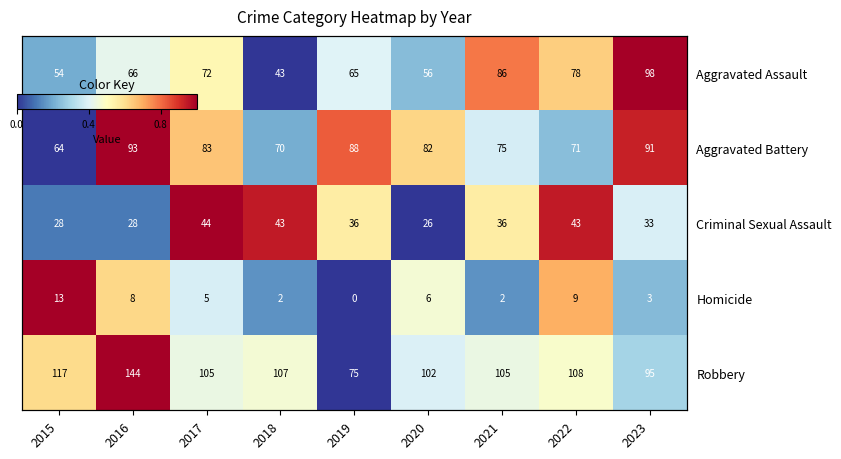

The value of Aggravated Assault at 2021 is 1.3. True or false?

False